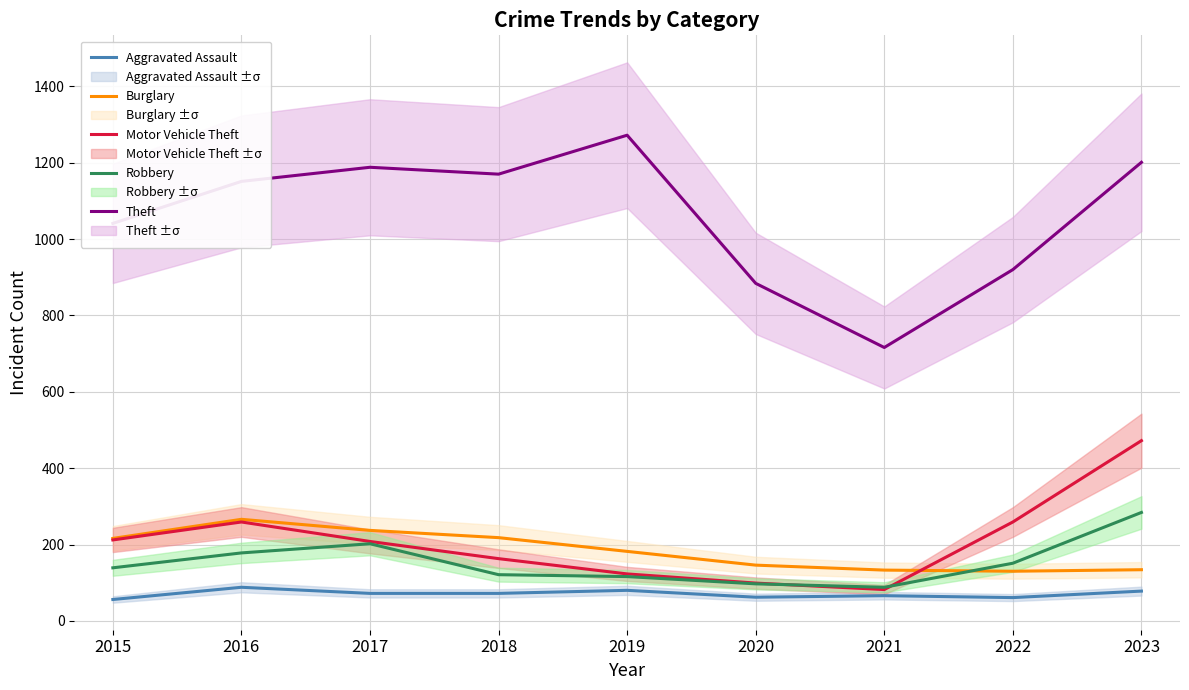

The value of Robbery at 2015 is 139. True or false?

True